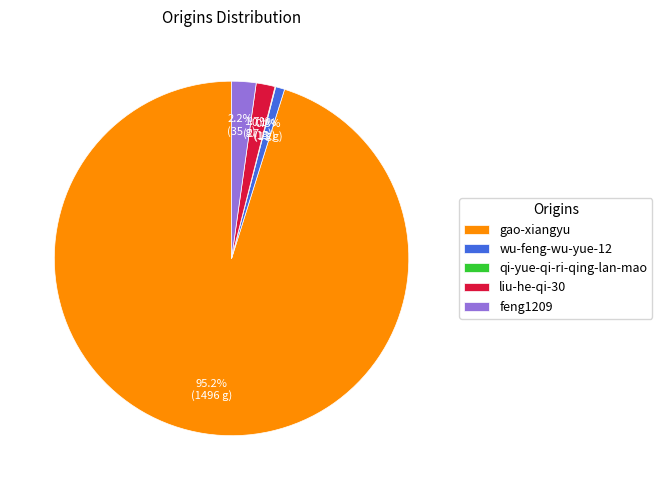

Which category accounts for the majority?

gao-xiangyu